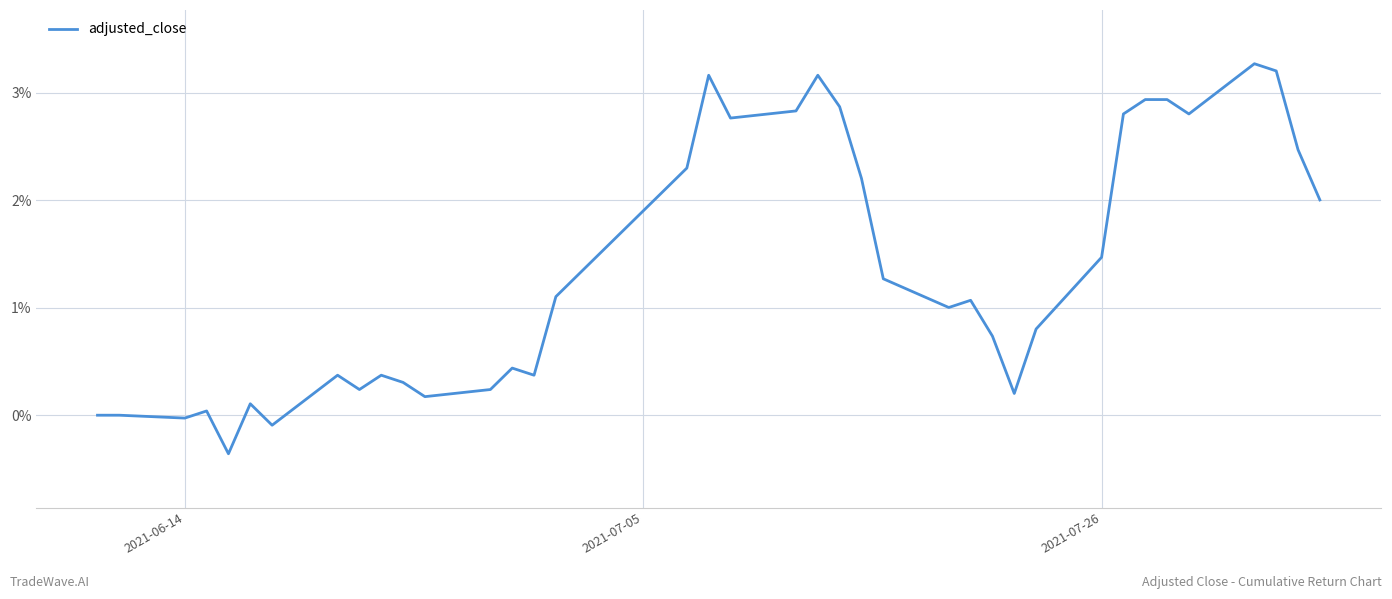

What is the greatest value displayed?

3.3